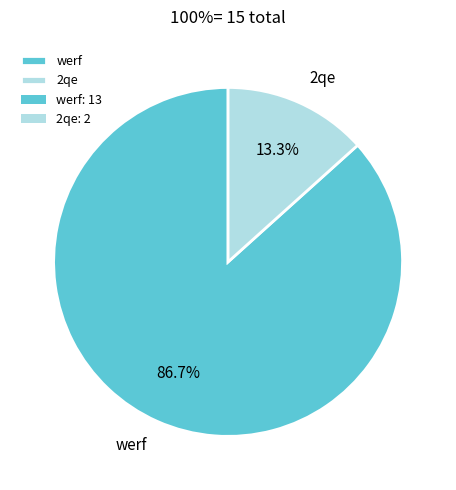

Approximately how many times larger is the value at werf compared to 2qe?

6.5